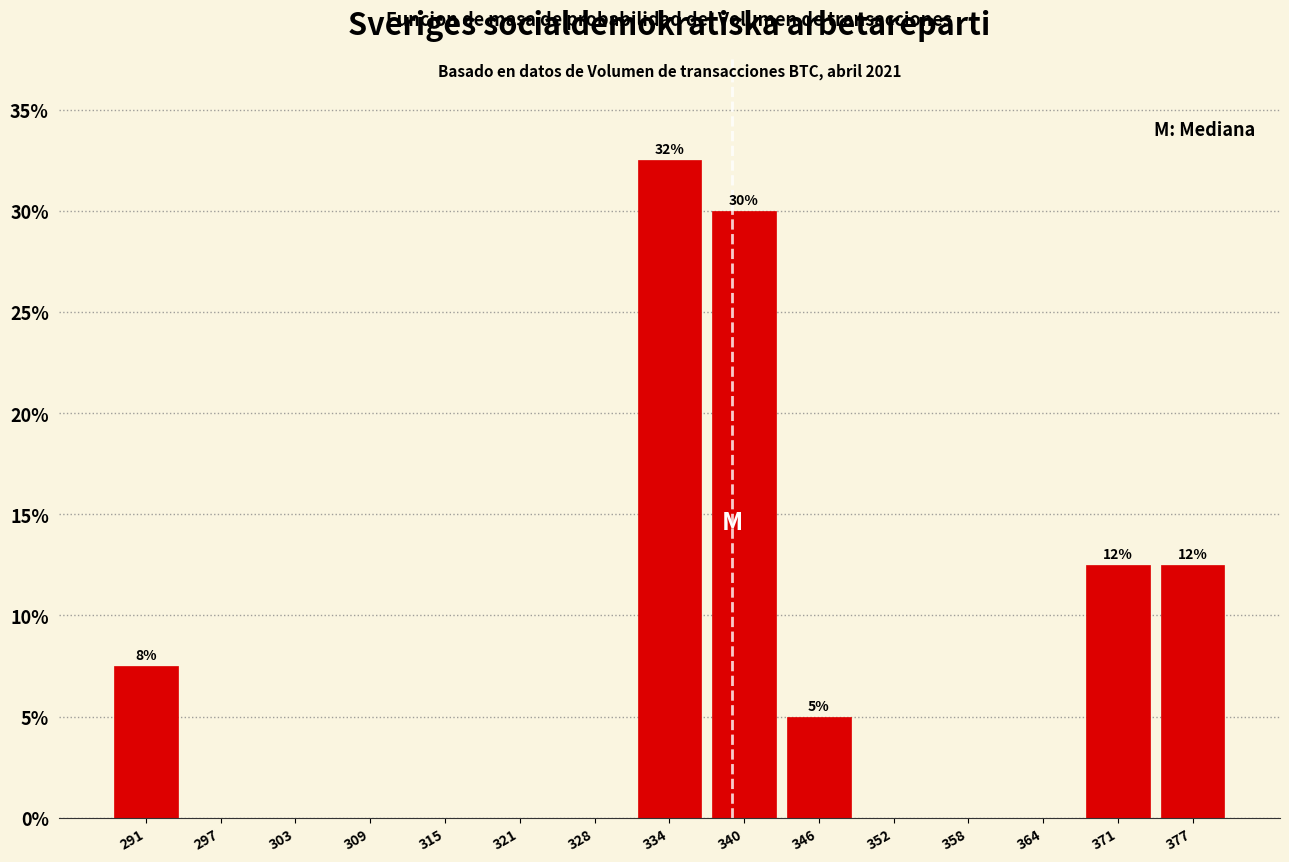

Over which range of the x-axis is the bar tallest?

331 to 337